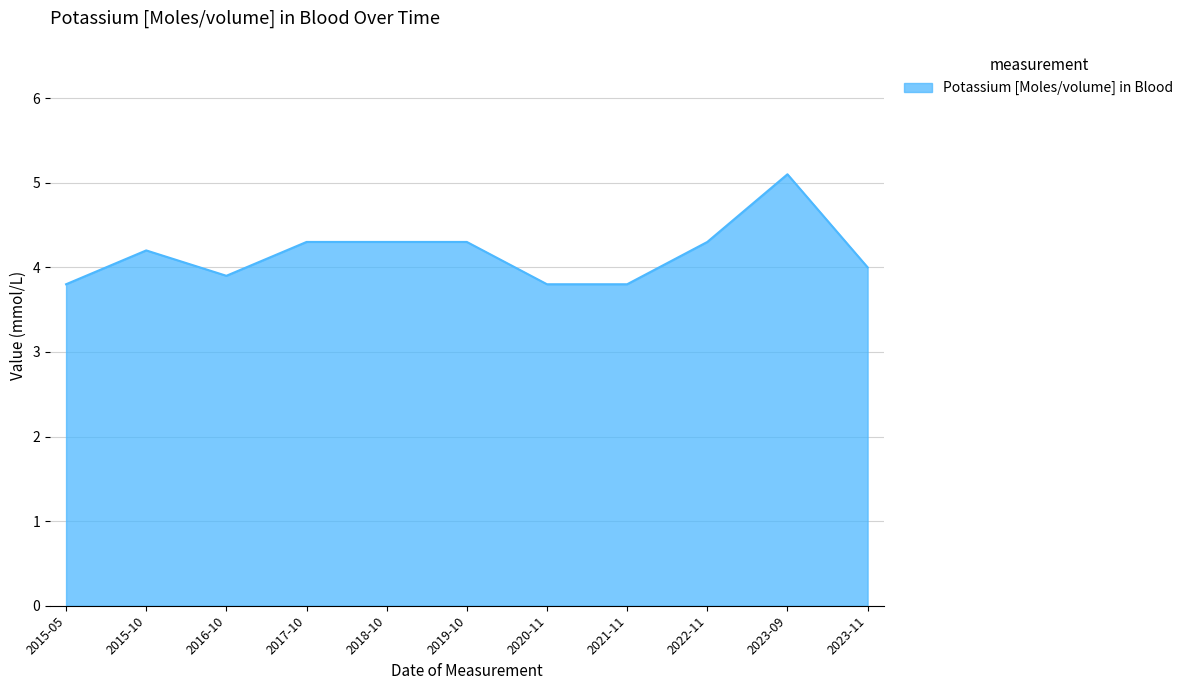

What is the sum of the values at 2020-11 and 2023-11?

7.8